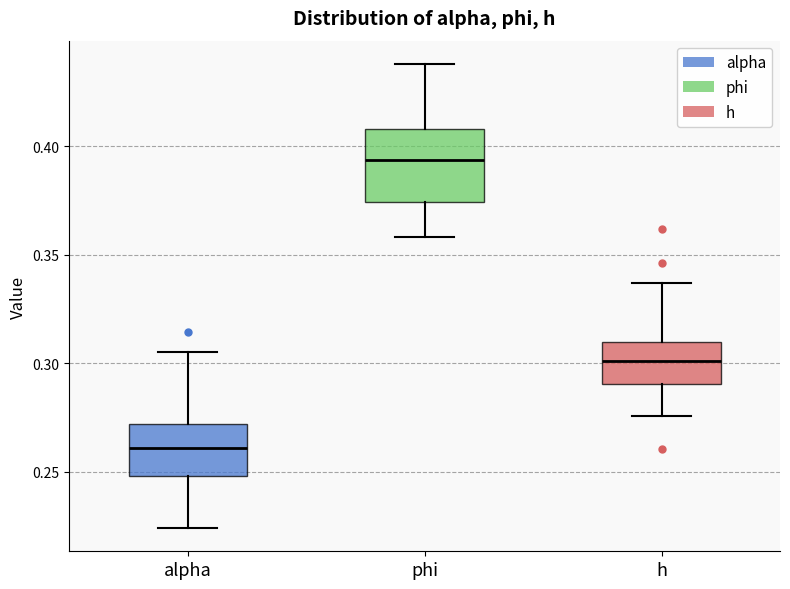

Reading left to right, read every box against the y-axis: the position of its median line, the range the box covers, and the ends of its whiskers. The values are not printed on the chart, so give them approximately, as read against the axis.

alpha: median 0.260, box 0.250 to 0.270, whiskers 0.225 to 0.305
phi: median 0.395, box 0.375 to 0.410, whiskers 0.360 to 0.440
h: median 0.300, box 0.290 to 0.310, whiskers 0.275 to 0.335